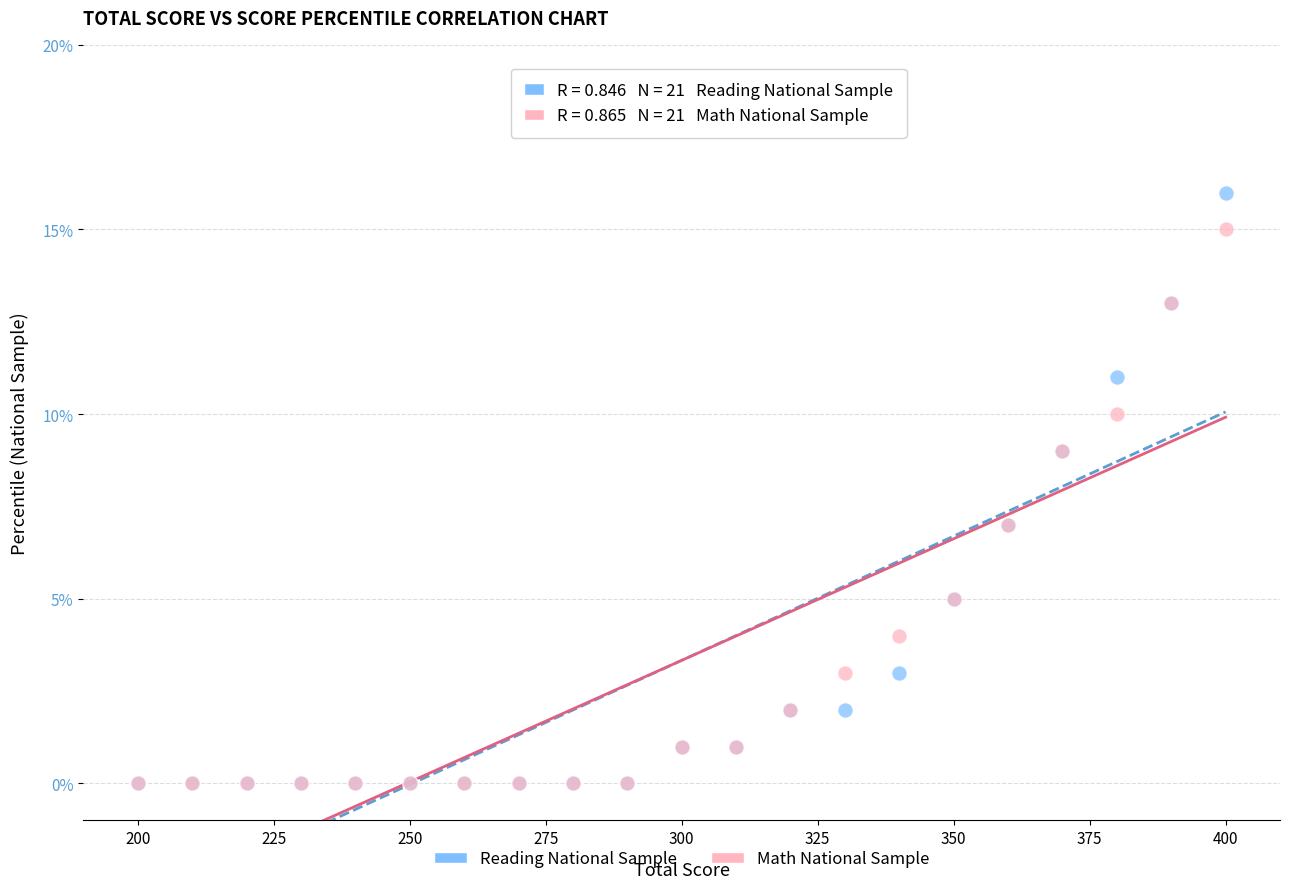

What are all the series names shown in the legend?

Reading National Sample, Math National Sample